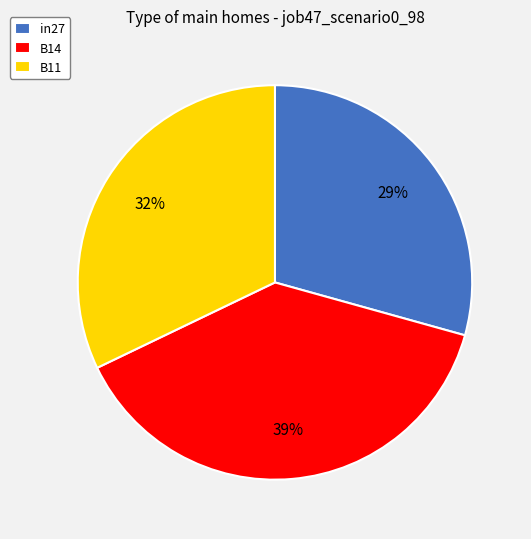

Do B14 and B11 together represent more than half of the pie?

Yes